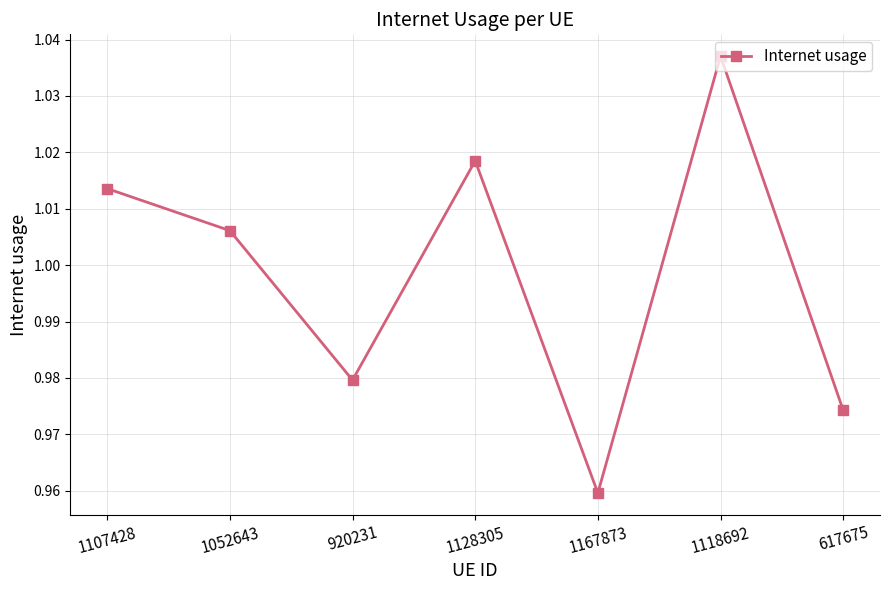

At which label is the value closest to 0?

1167873